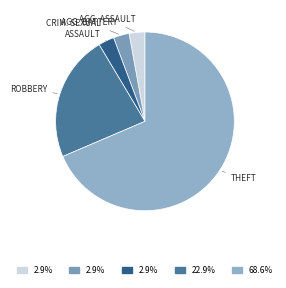

Which category has the smallest portion of the pie?

Criminal Sexual Assault